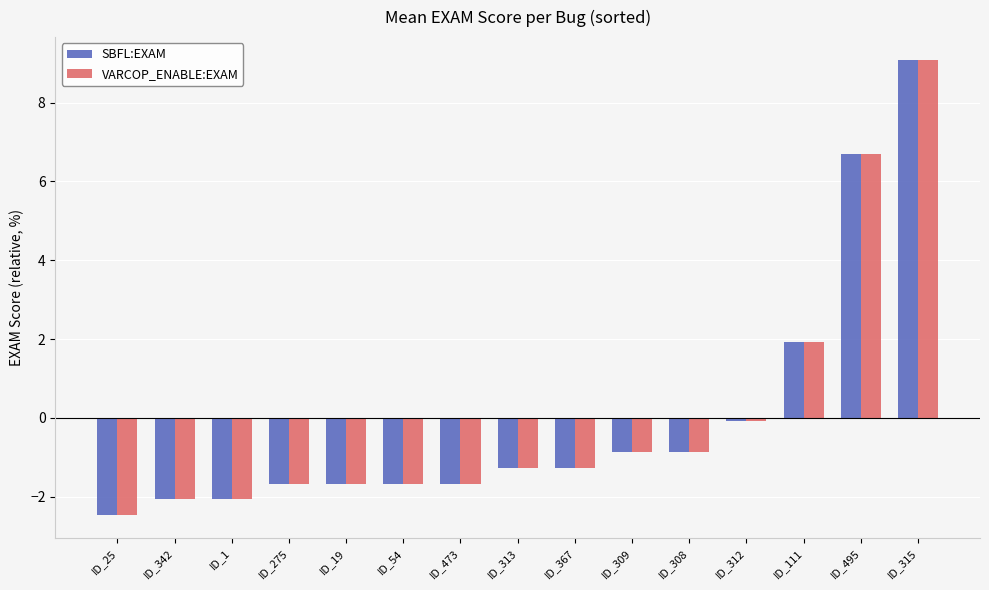

What is the total value across all series at ID_308?

-1.8